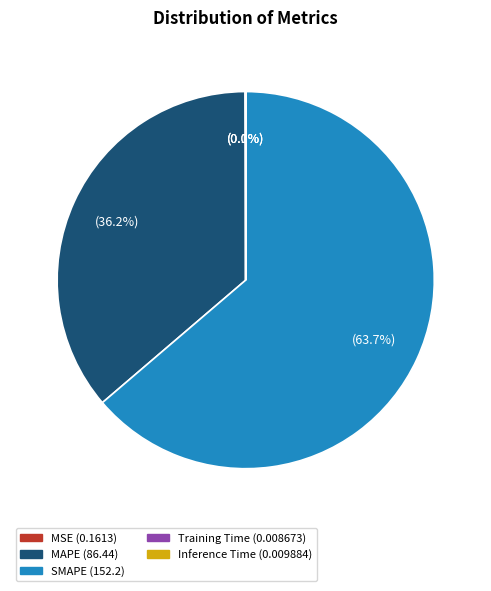

To the nearest percent, what percentage of the pie is MAPE?

36%